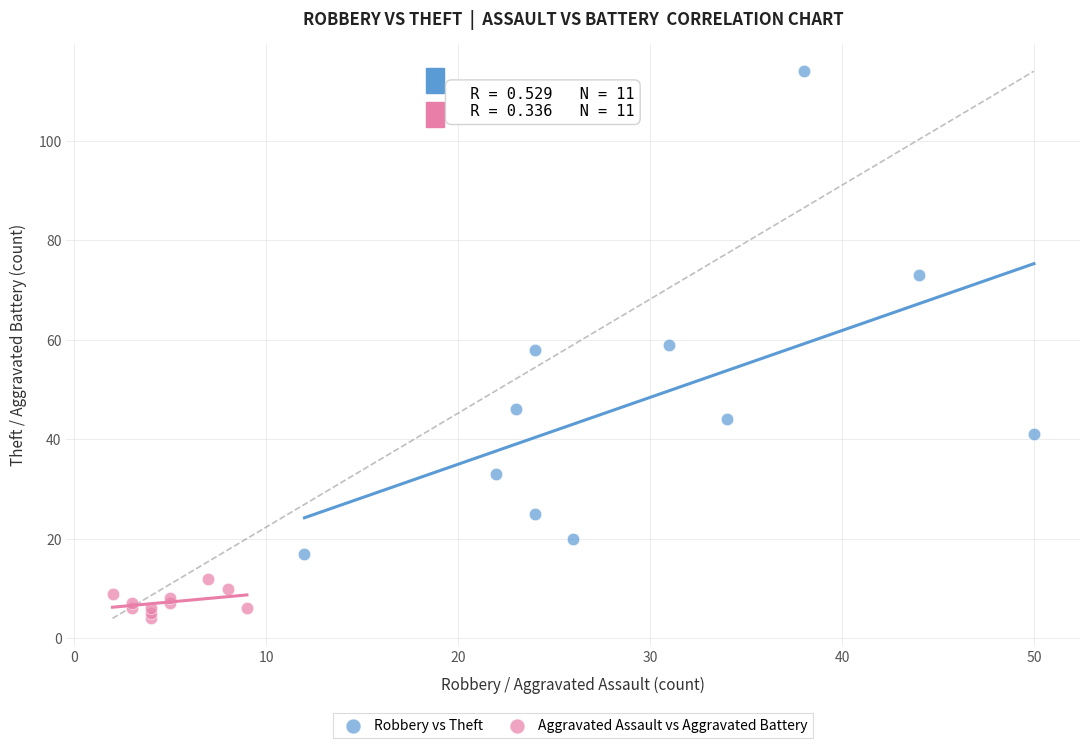

Which series reaches the minimum Y coordinate?

Aggravated Assault vs Aggravated Battery